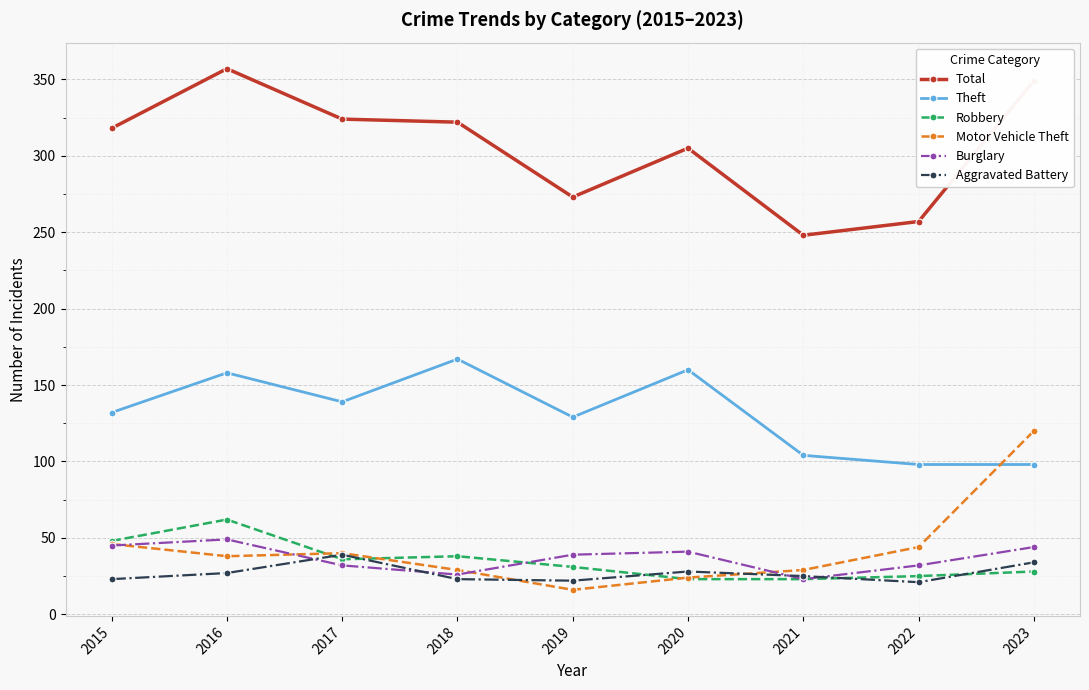

What is the sum of the Motor Vehicle Theft values at 2023 and 2022?

164